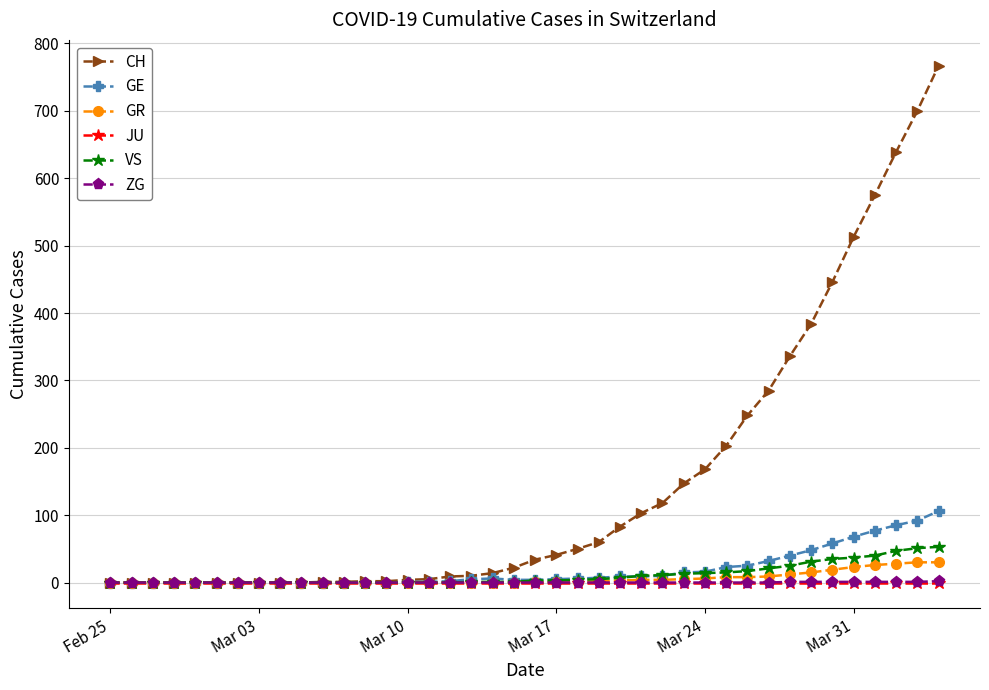

What is the sum of all VS values?

445